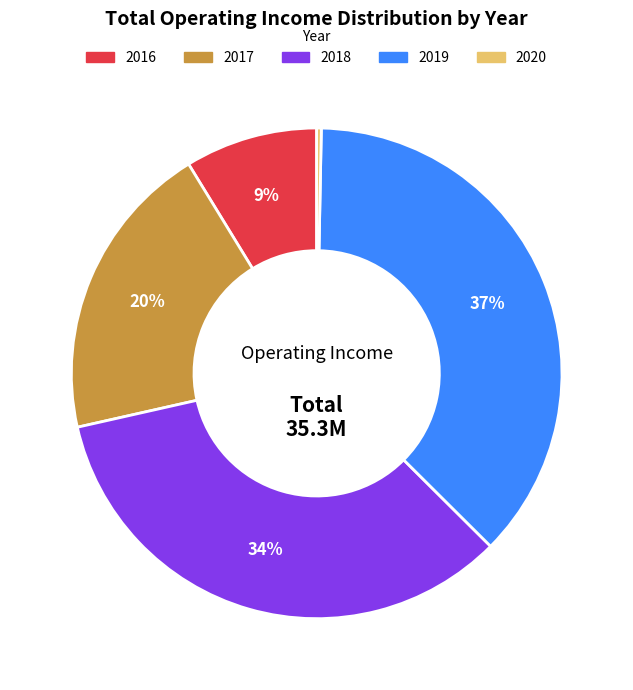

To the nearest percent, what is the difference between the largest and smallest slice percentages?

37%